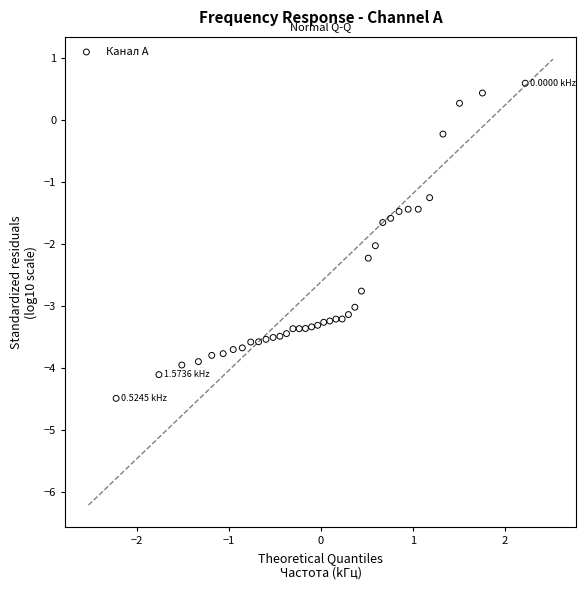

What is the range of X values (max minus min)?

4.4